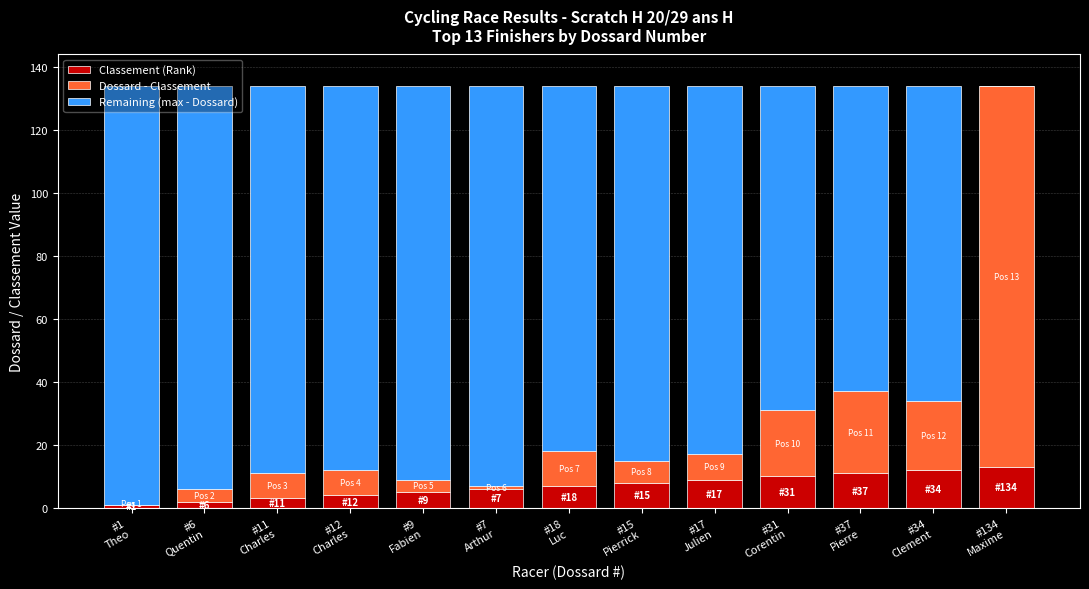

What is the sum of all Classement (Rank) values?

91